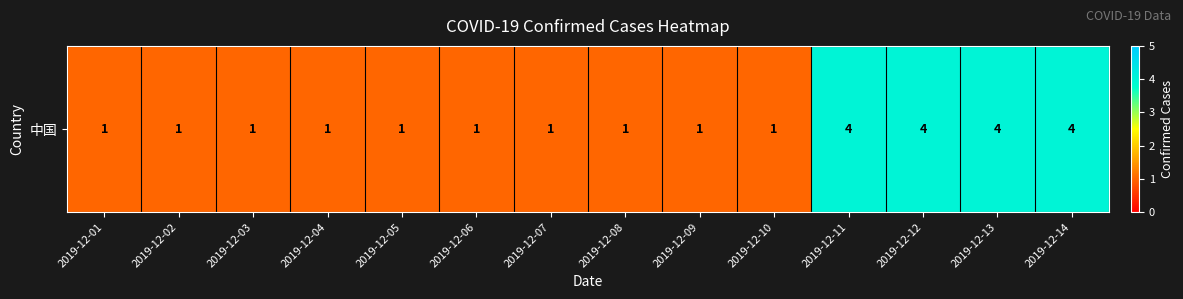

List the labels in order of value, smallest first.

2019-12-01, 2019-12-02, 2019-12-03, 2019-12-04, 2019-12-05, 2019-12-06, 2019-12-07, 2019-12-08, 2019-12-09, 2019-12-10, 2019-12-11, 2019-12-12, 2019-12-13, 2019-12-14